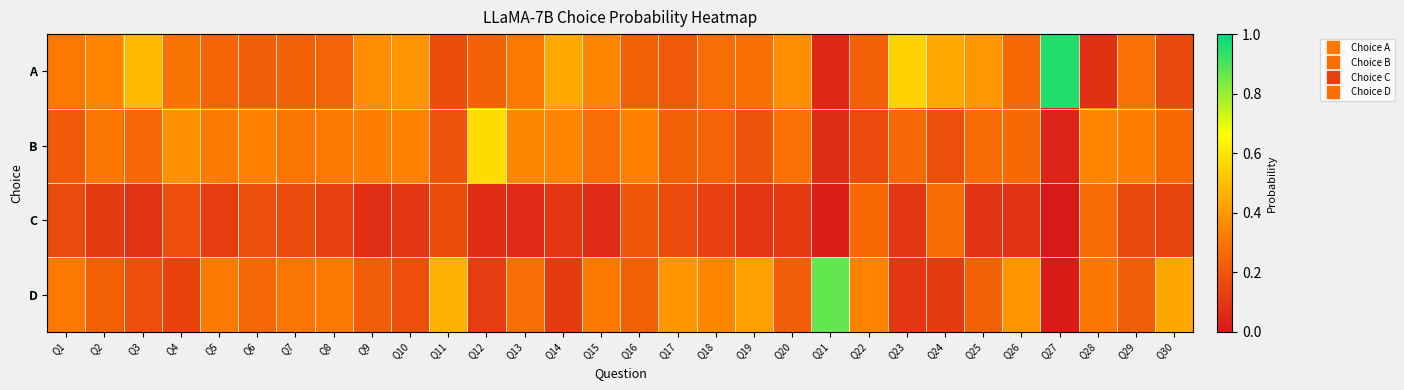

Which series has the largest range (max minus min)?

A